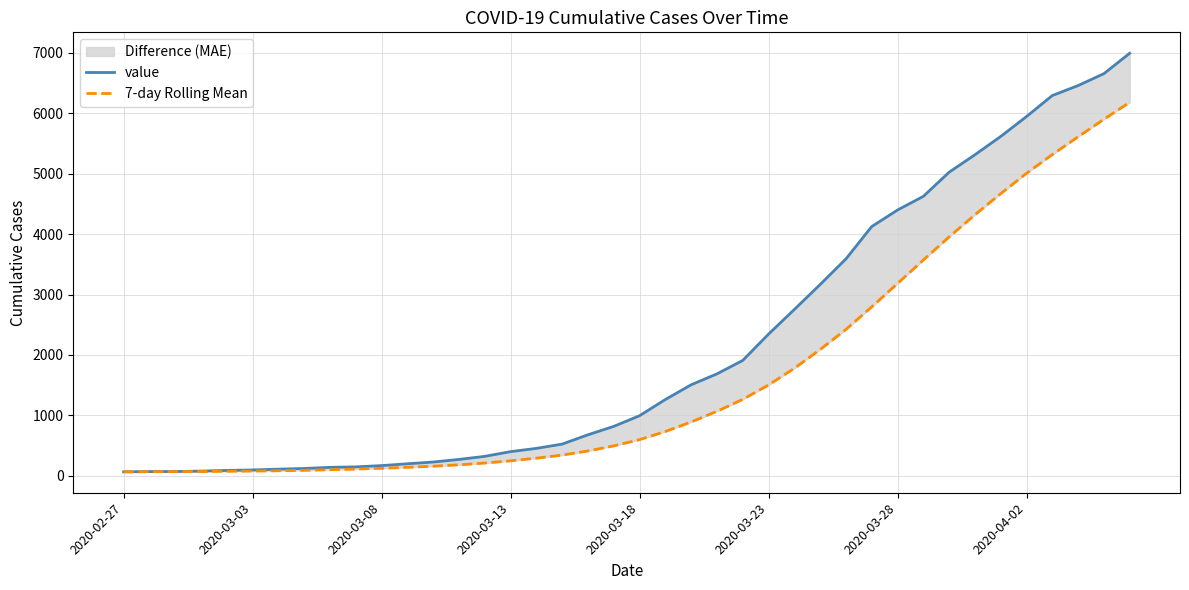

True or false: 7-day Rolling Mean and value cross at least once.

False